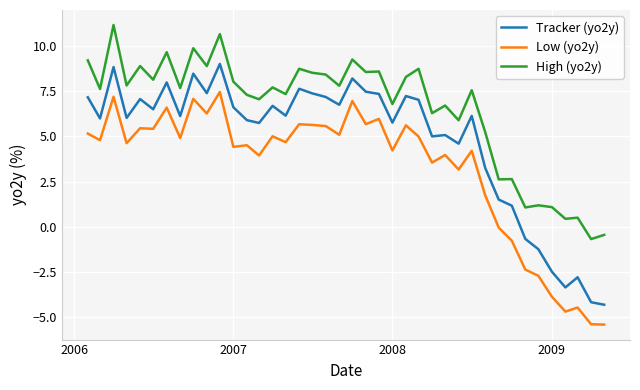

List the series in order of their overall mean, highest first.

High (yo2y), Tracker (yo2y), Low (yo2y)